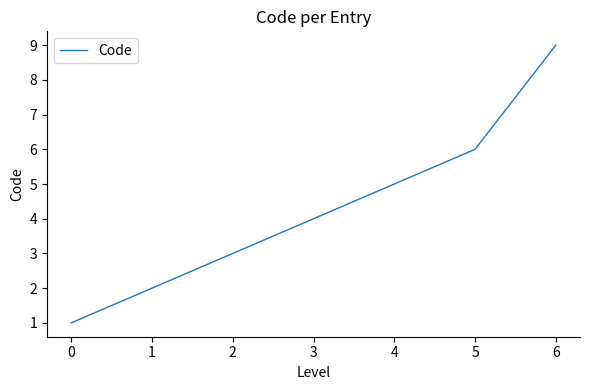

Count the number of data series in this chart.

1